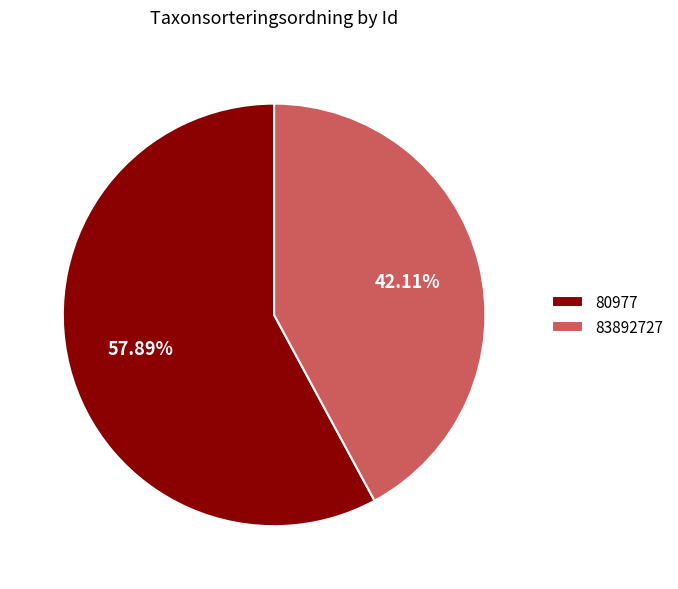

How many segments does this pie chart have?

2